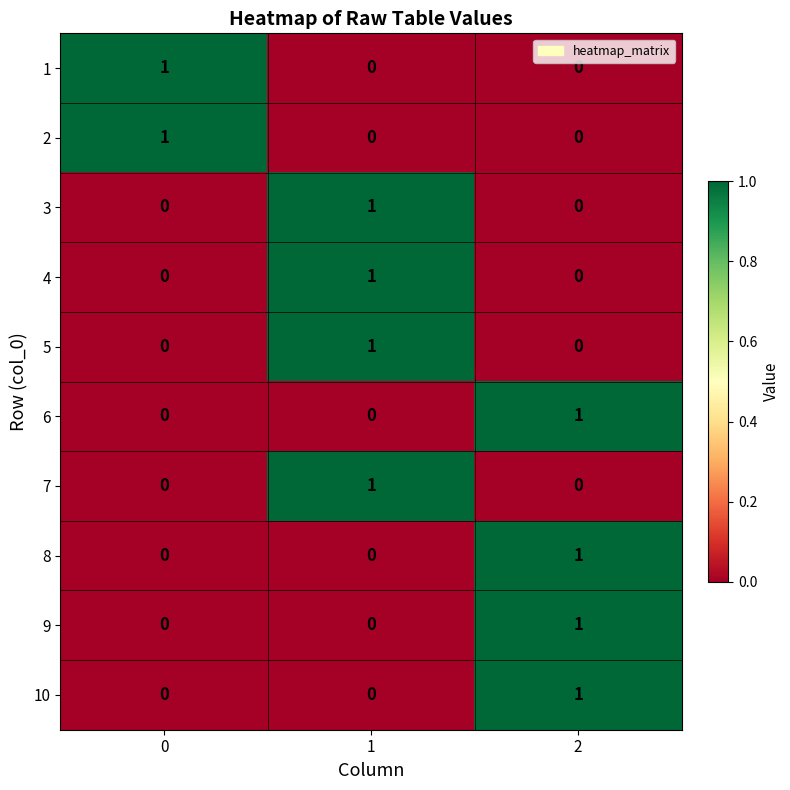

Count the 4 values in the range 0 to 1.

3